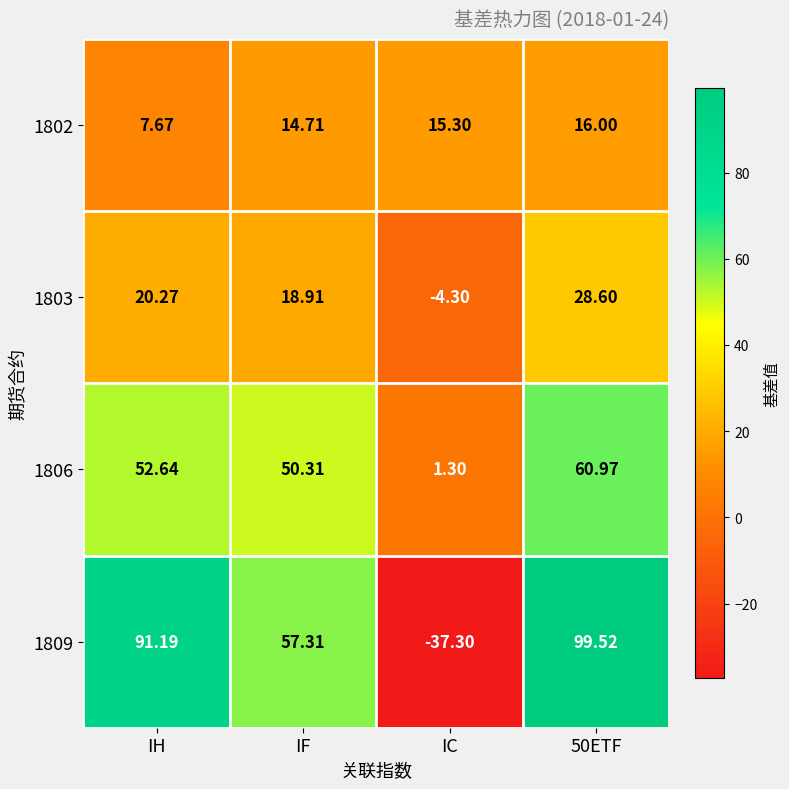

List the series in order of their peak value, highest first.

1809, 1806, 1803, 1802